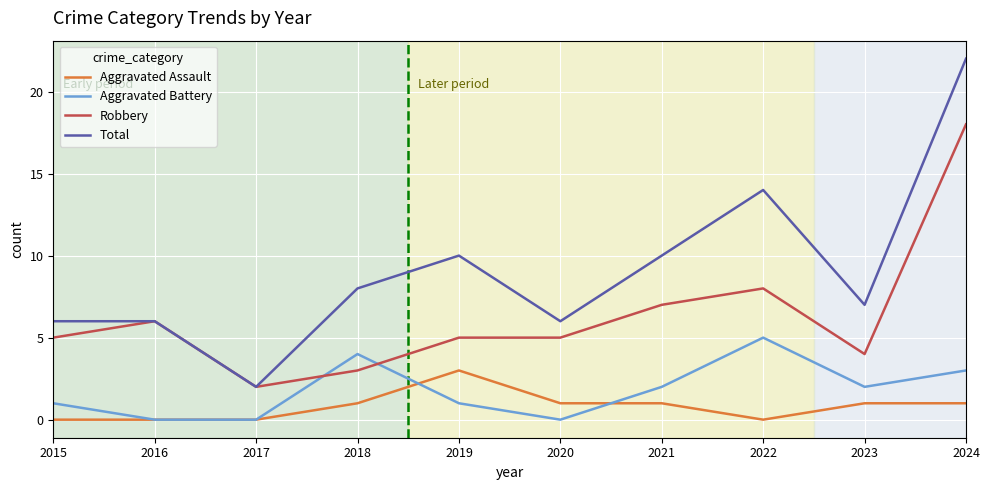

Which series has the largest range (max minus min)?

Total